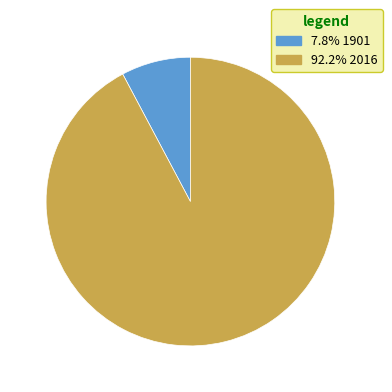

Is there a majority slice in this chart?

Yes